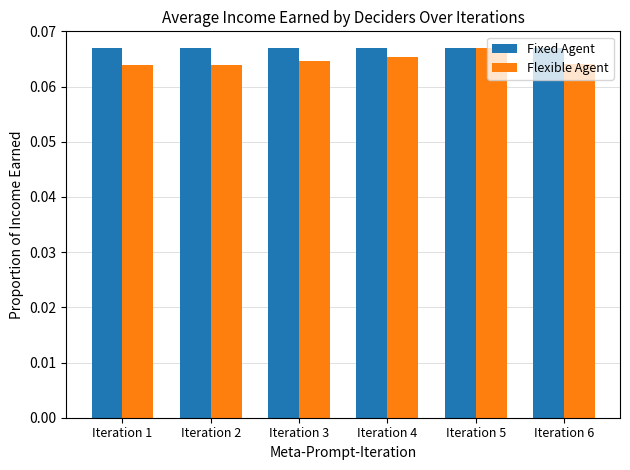

The value of Flexible Agent at Iteration 5 is 0.0. True or false?

False